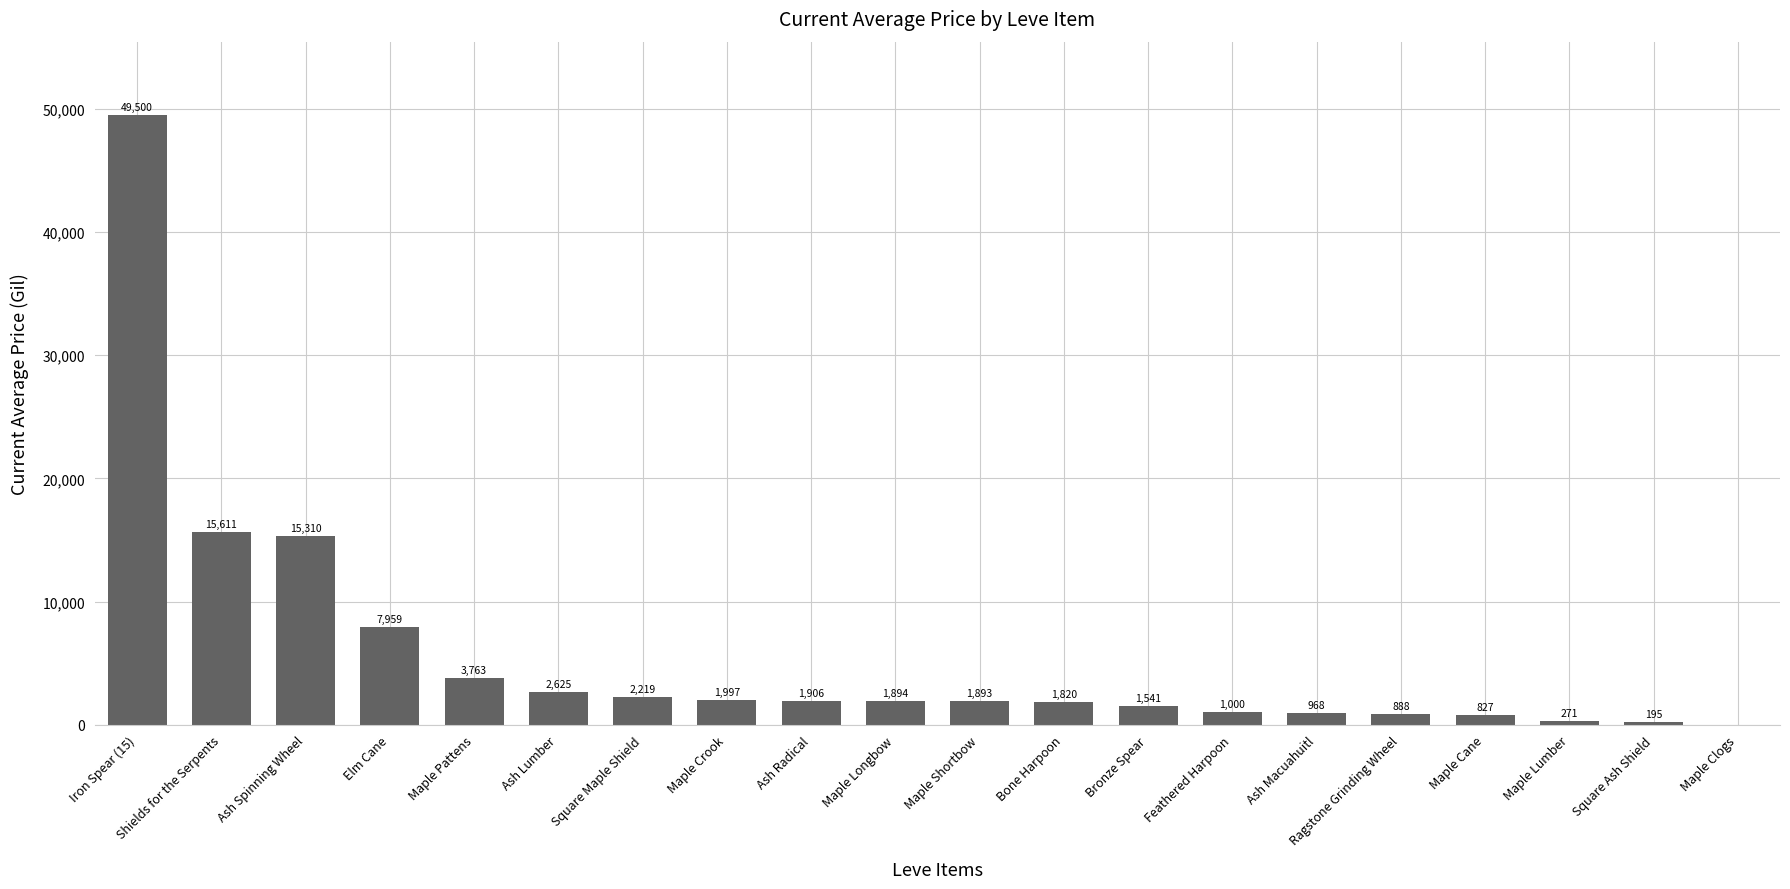

True or false: the data shows 1893.0 at Maple Shortbow.

True